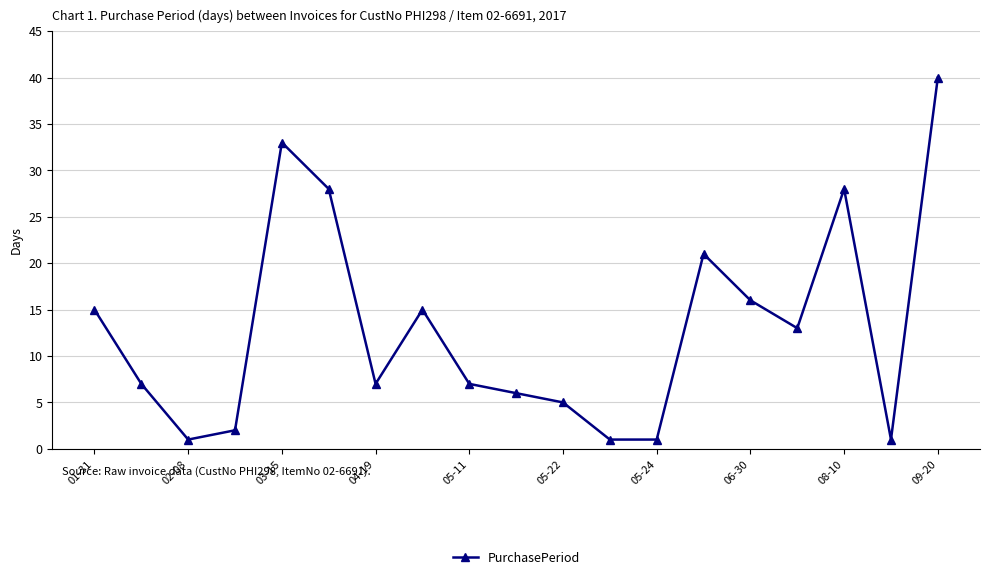

Count the number of data series in this chart.

1